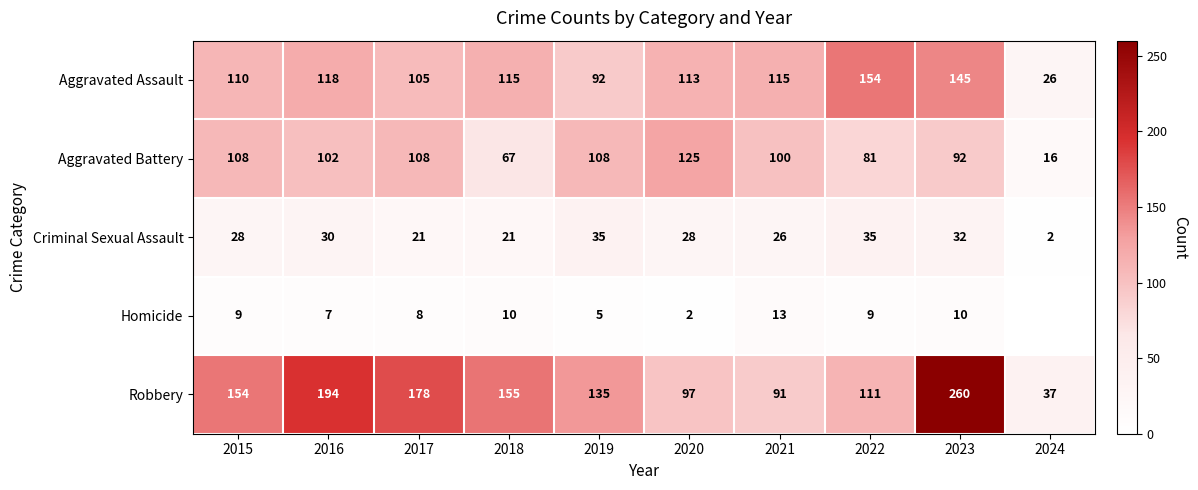

Is it true that Aggravated Assault equals 101 at 2023?

False